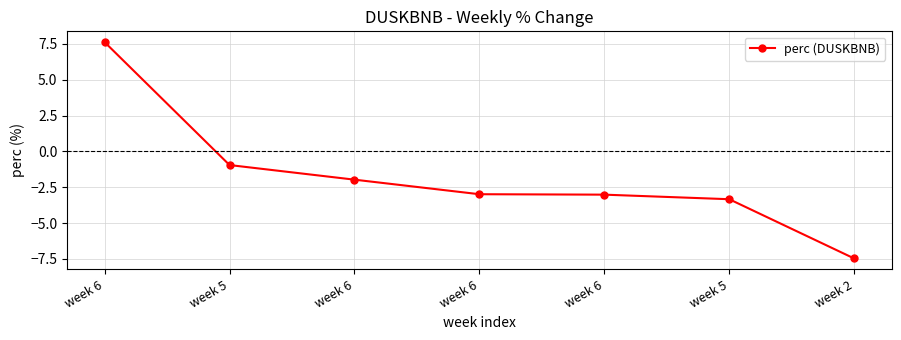

How many data points does each series have?

7